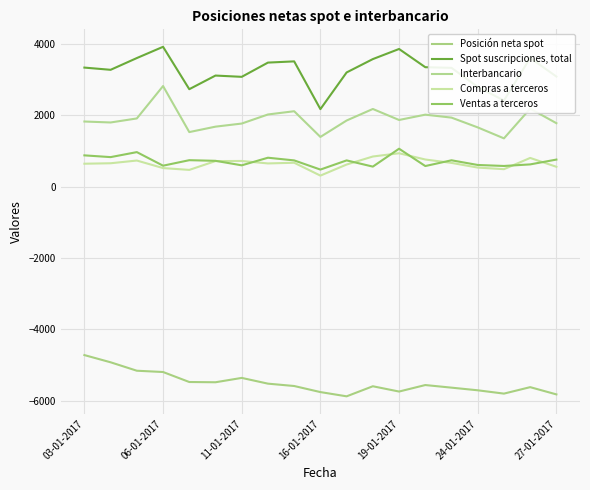

Does the chart display data point markers on the line(s)?

No